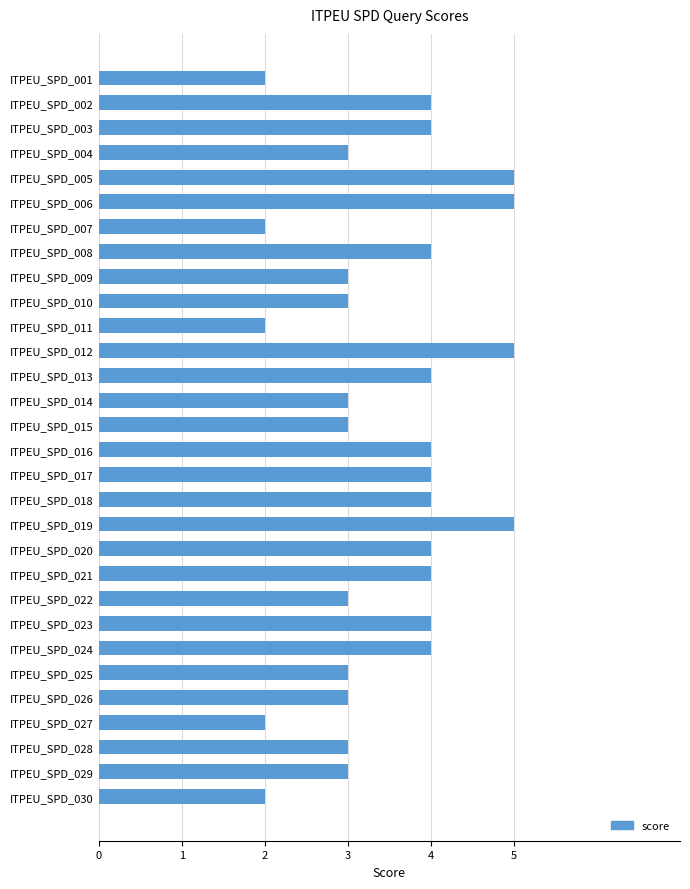

Is it true that the value at ITPEU_SPD_028 is 4?

False